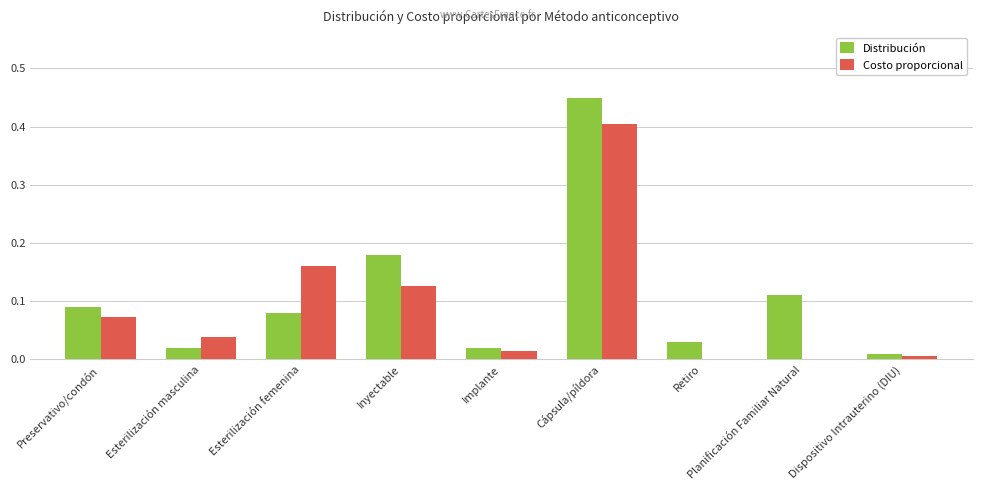

Between Esterilización masculina and Esterilización femenina, which series saw the biggest shift?

Costo proporcional